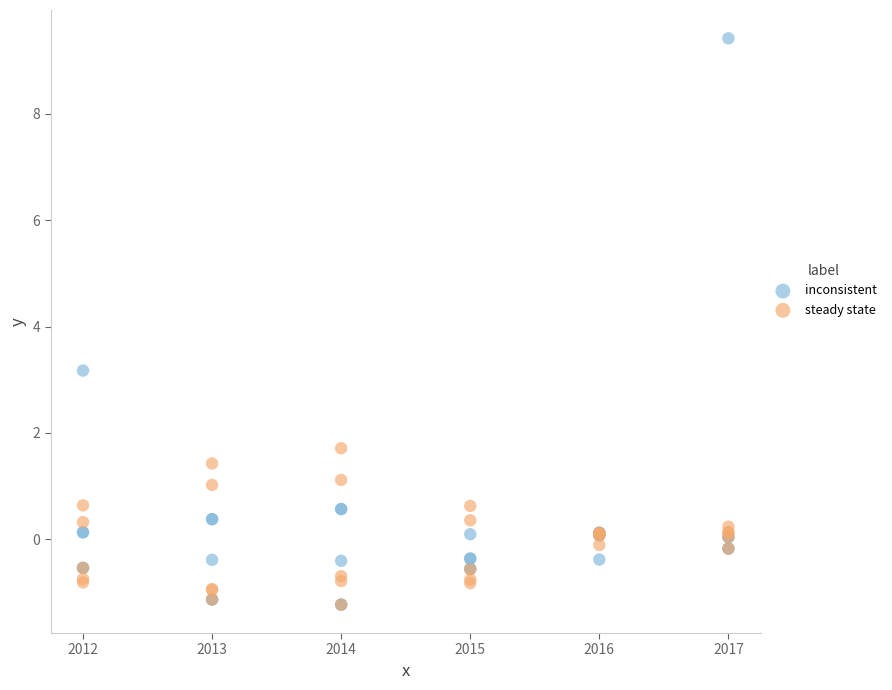

Across all series, what Y value is closest to 4?

3.2